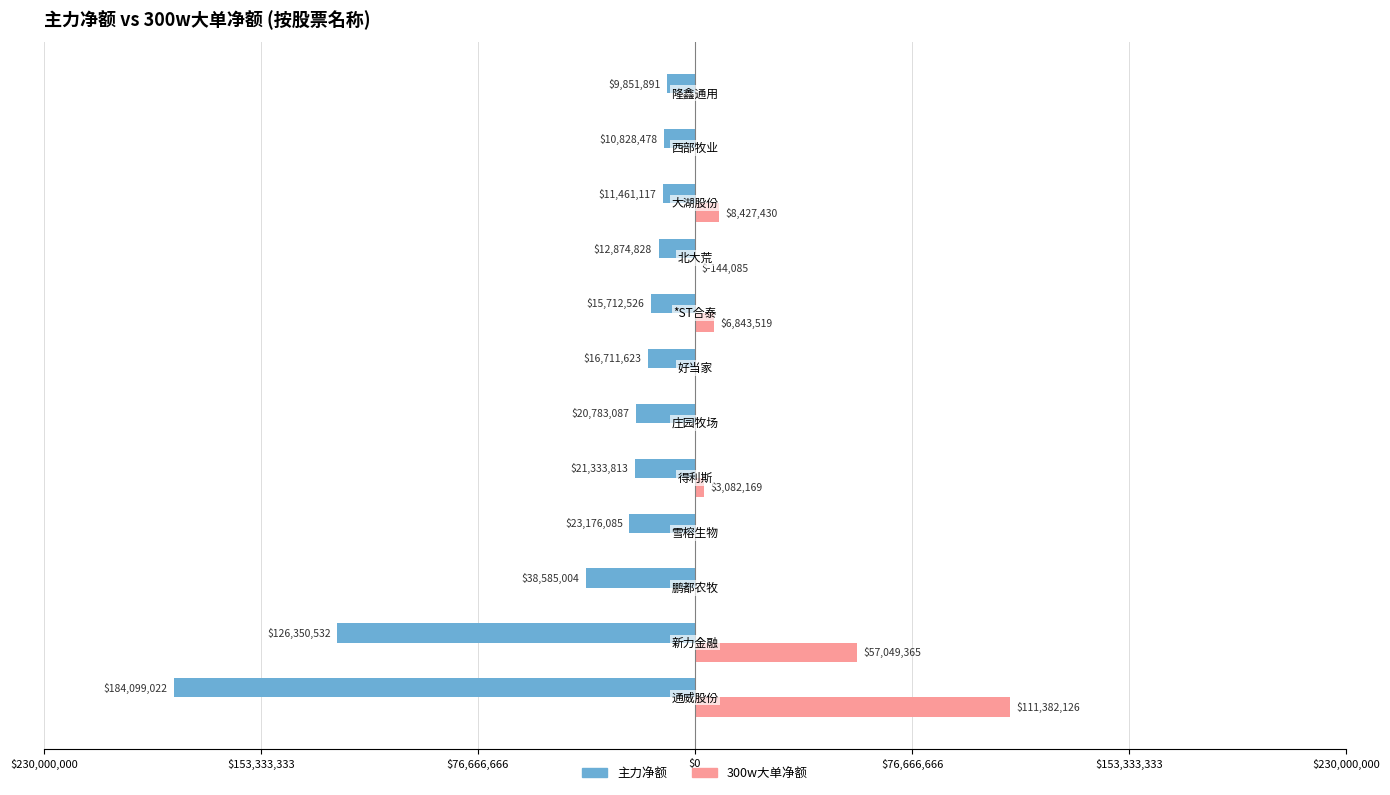

List the series in order of their peak value, highest first.

300w大单净额, 主力净额